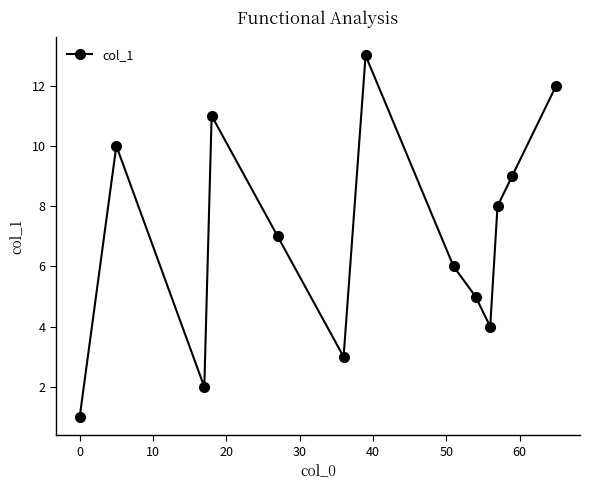

What is the sum of all values?

91.0